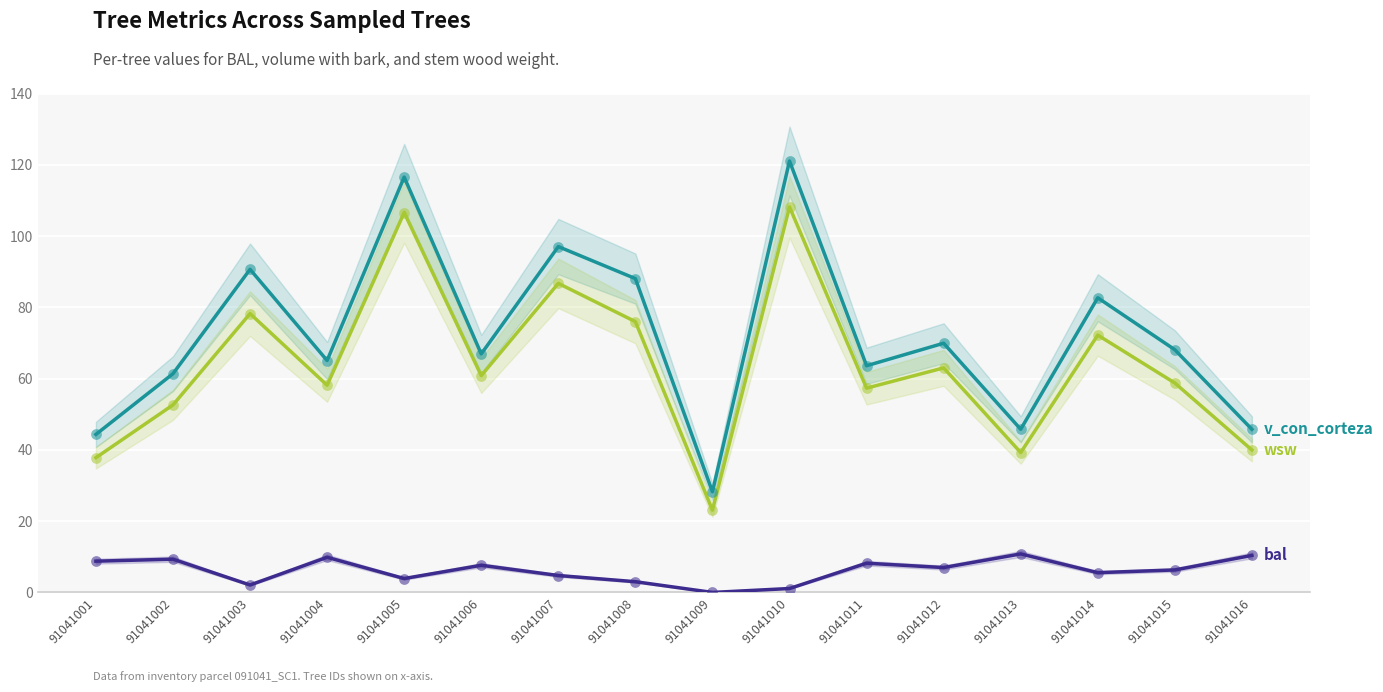

At which category is the sum across all series the highest?

91041010